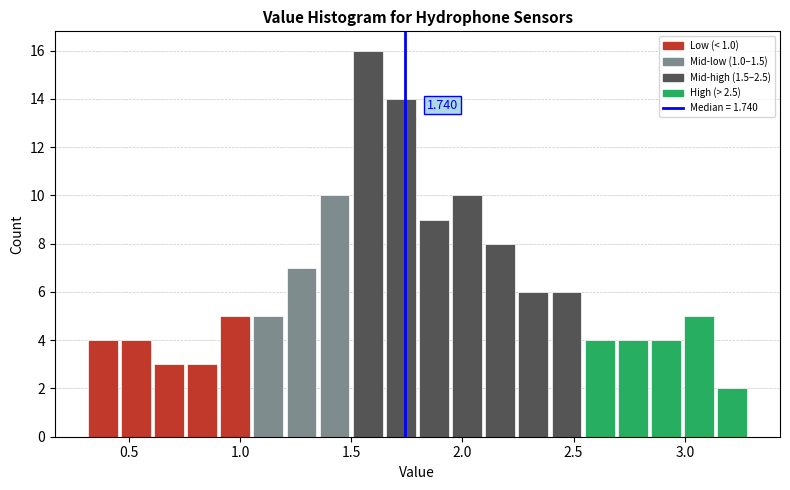

Read against the x-axis, roughly where is the centre of the tallest bar?

1.55